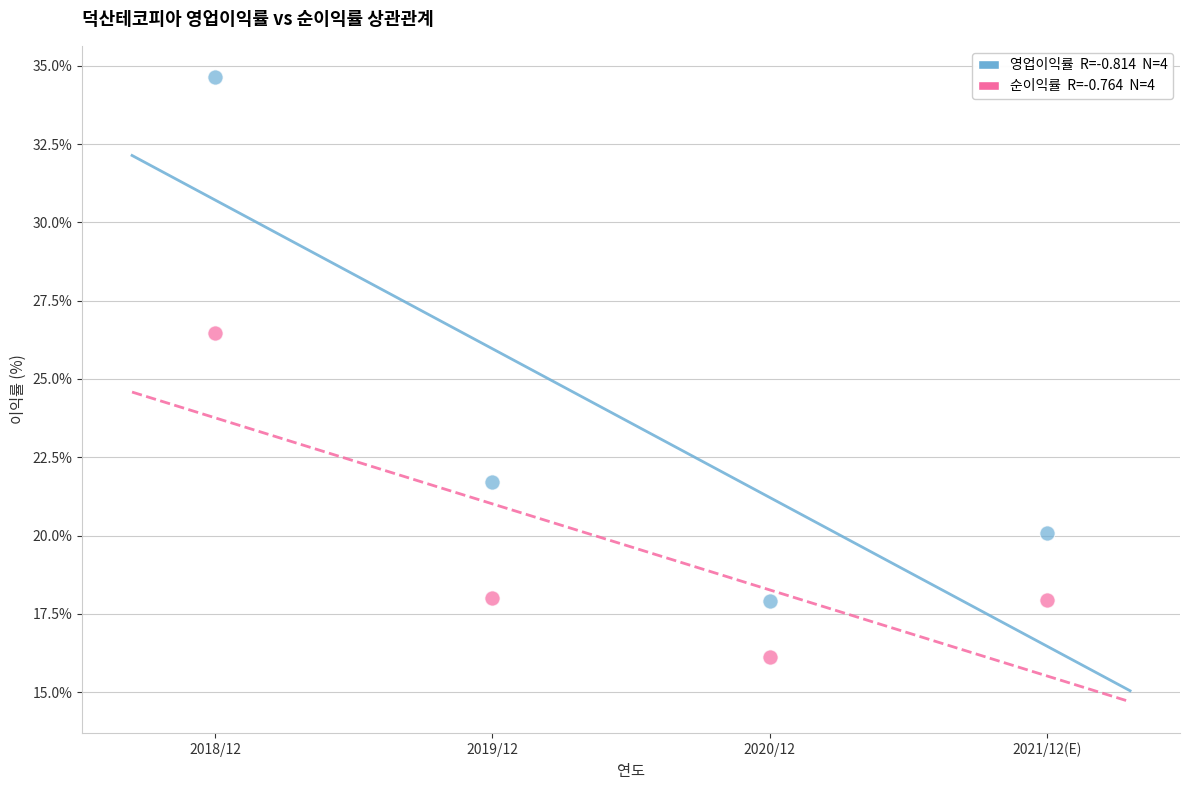

Across all series, what Y value is closest to 25?

26.5